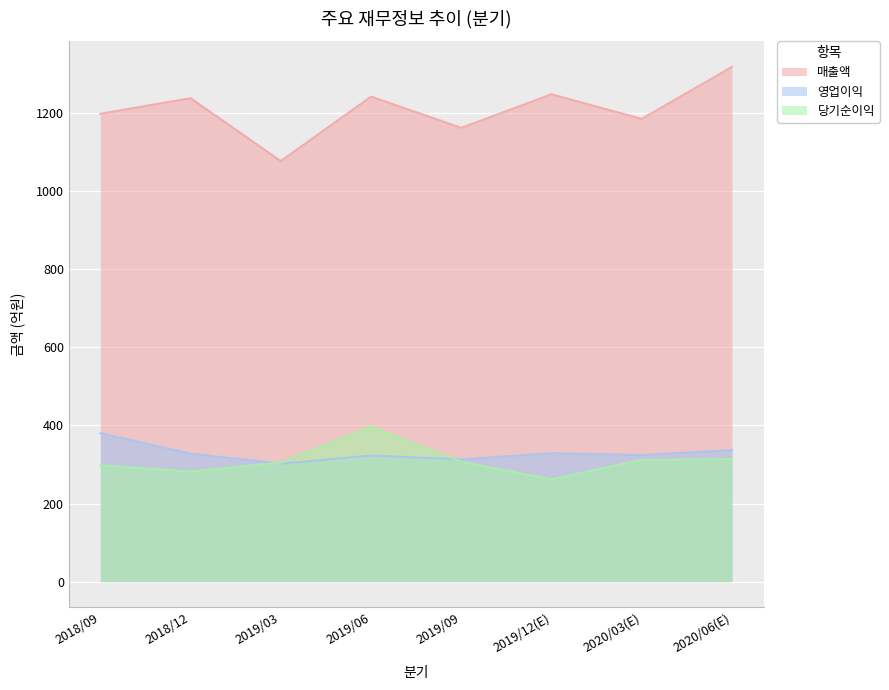

Reading right to left, list all the values displayed in this chart.

매출액: 1318	1185	1248	1162	1242	1077	1238	1198
영업이익: 337	324	329	313	323	302	328	380
당기순이익: 314	312	262	307	397	305	282	298